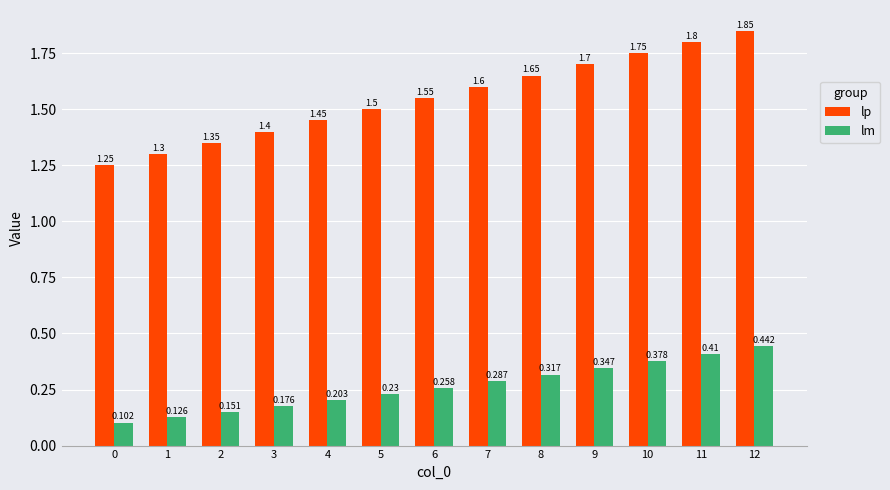

List the series in order of their peak value, lowest first.

lm, lp